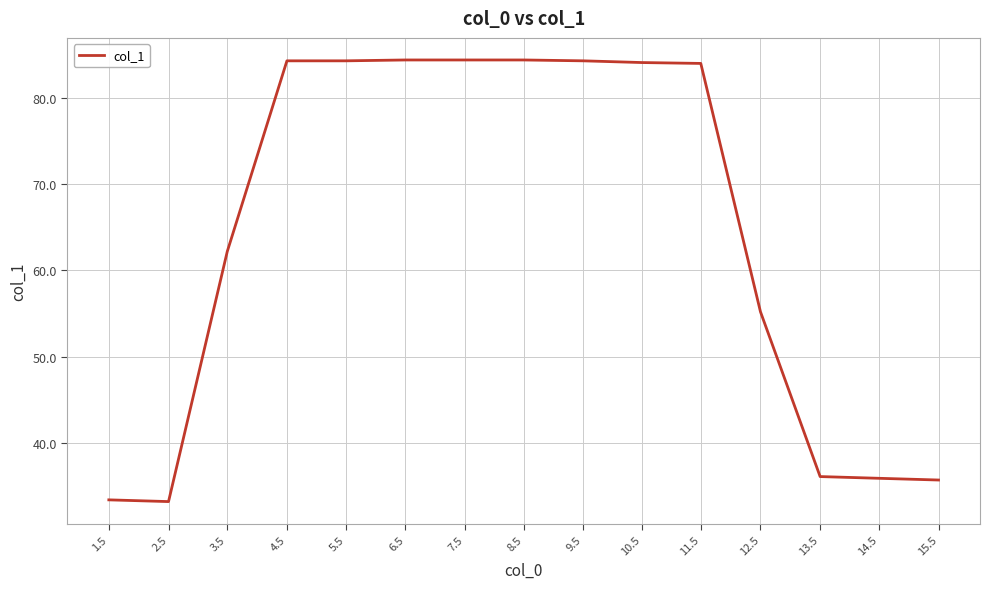

Is this an area chart (filled region under the line)?

No